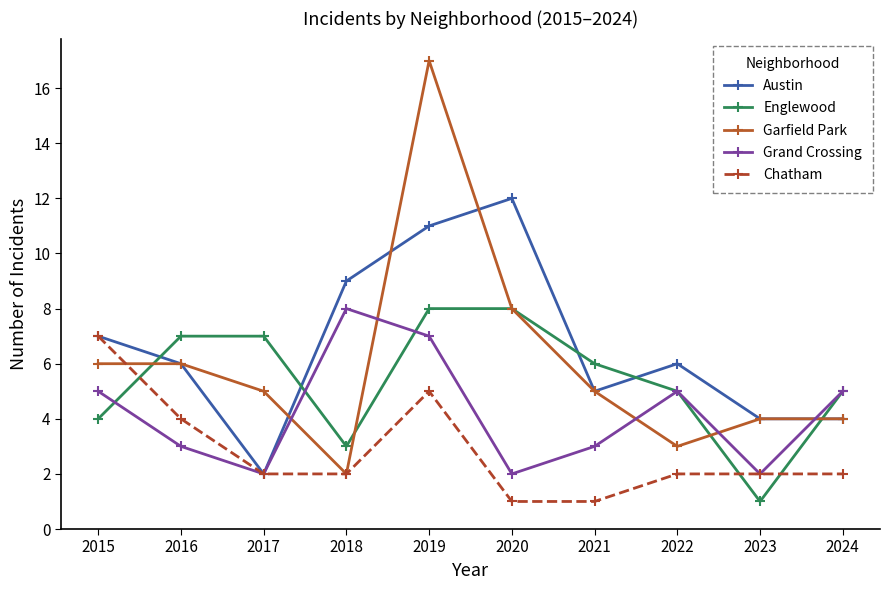

True or false: Grand Crossing and Austin cross at least once.

True